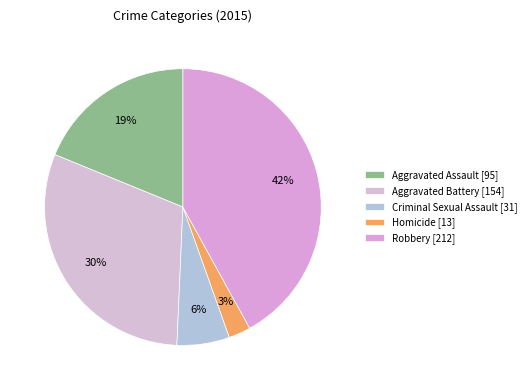

The Criminal Sexual Assault slice represents 19% of the pie. True or false?

False